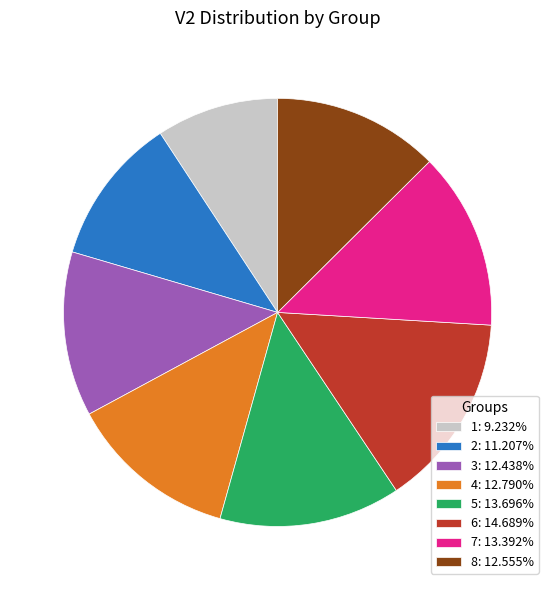

Count the number of slices in the pie.

8